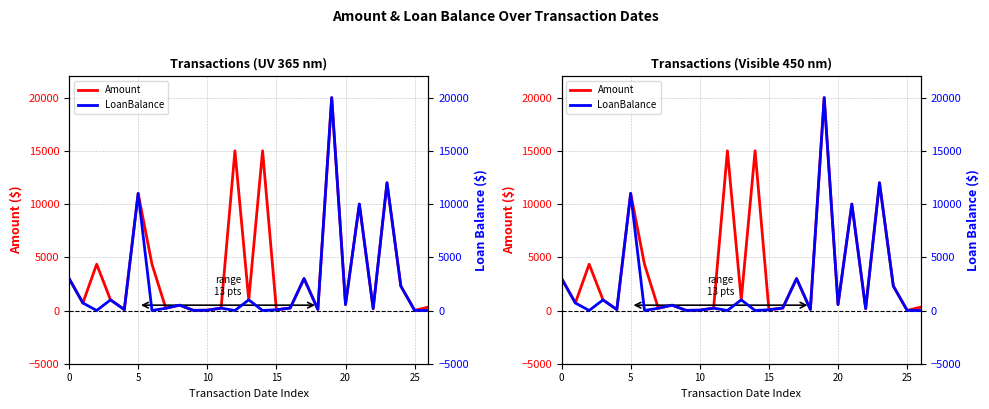

Count the number of data series in this chart.

2